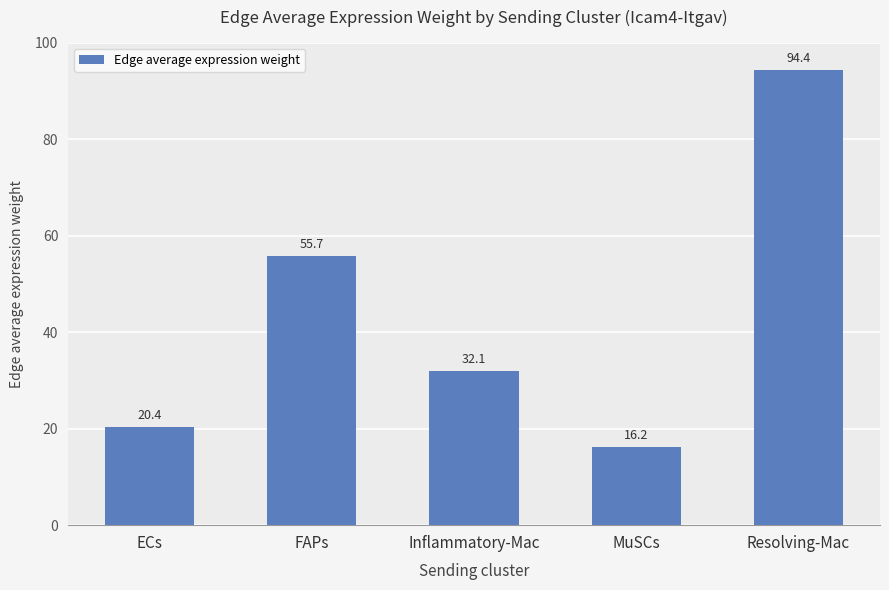

What is the sum of the values at Resolving-Mac and Inflammatory-Mac?

126.5